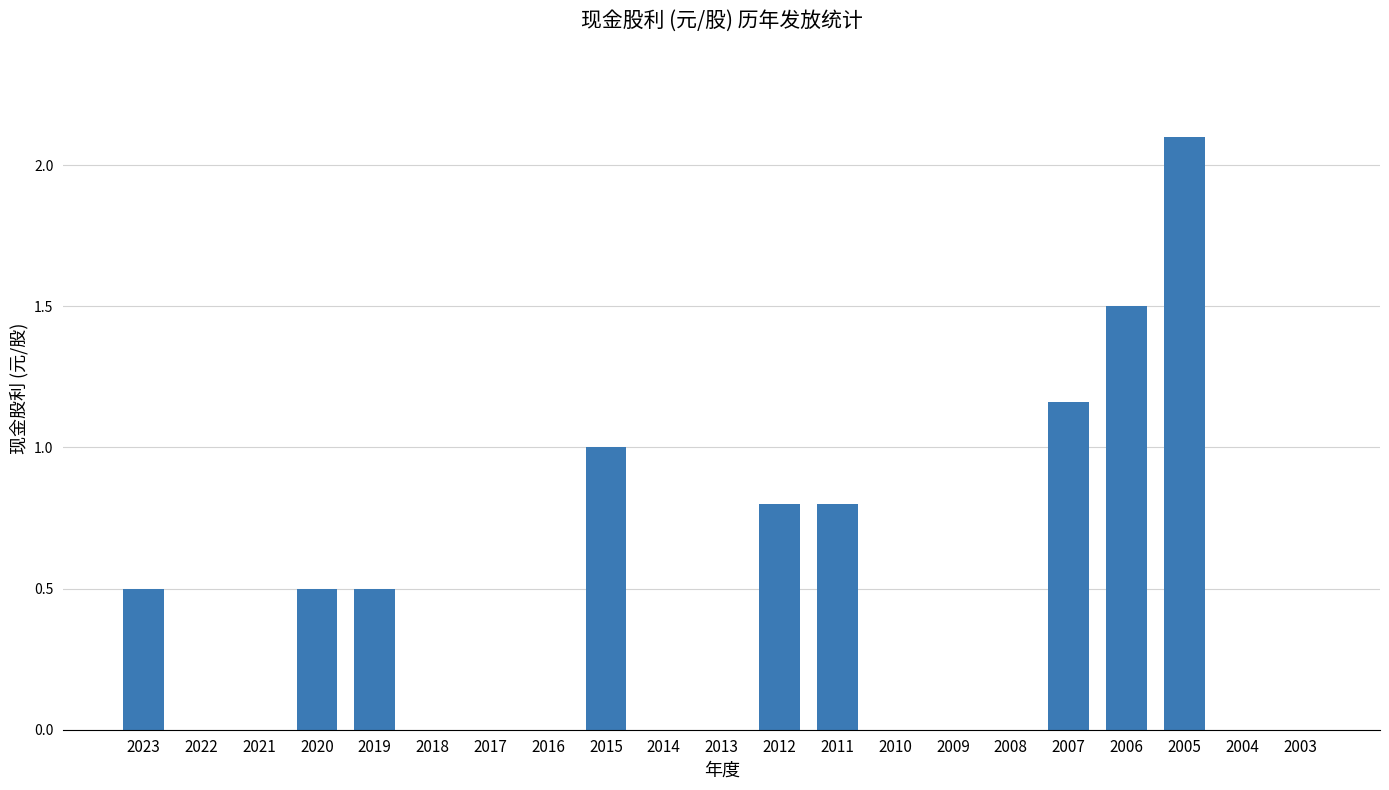

The chart shows a value of 0.0 at 2017. True or false?

True